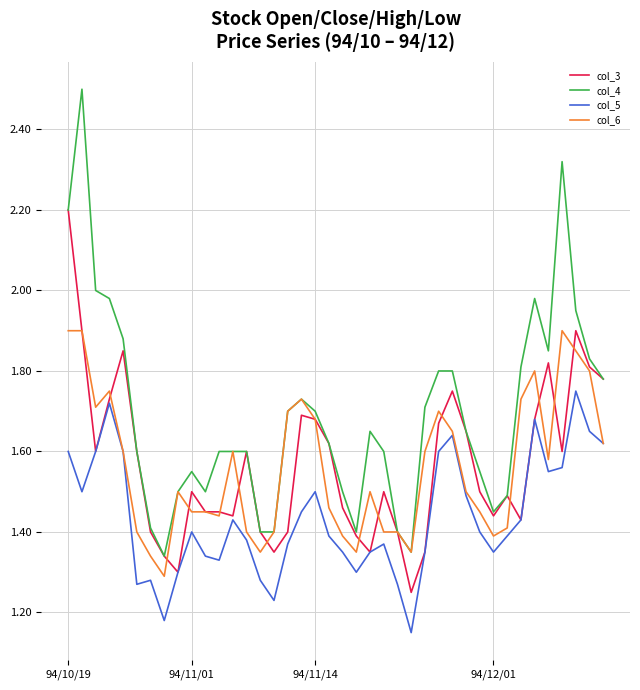

How many col_5 values are between 1 and 2?

40